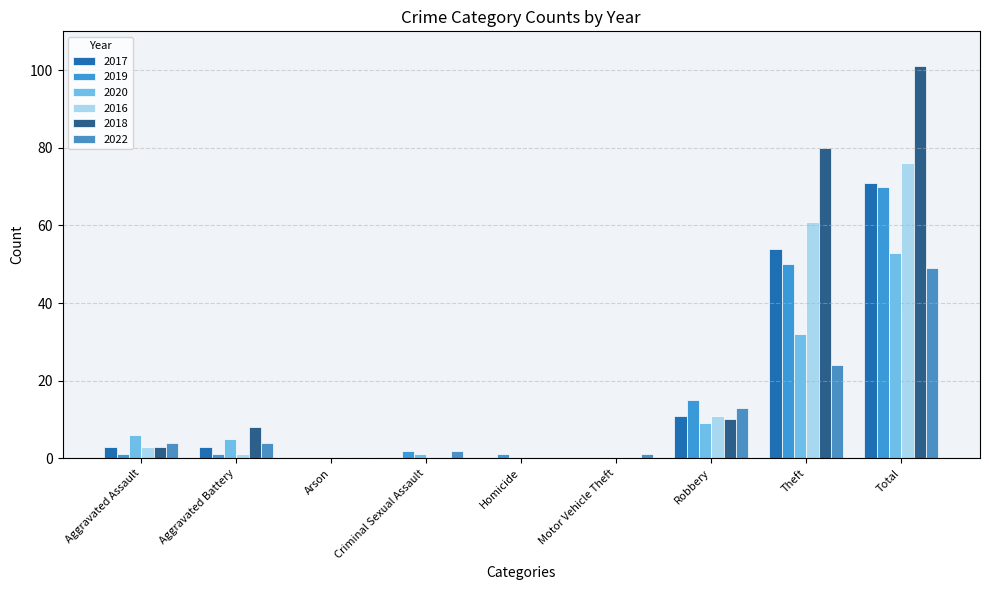

Reading left to right, extract all data points from this chart.

2017: Aggravated Assault=3	Aggravated Battery=3	Arson=0	Criminal Sexual Assault=0	Homicide=0	Motor Vehicle Theft=0	Robbery=11	Theft=54	Total=71
2019: Aggravated Assault=1	Aggravated Battery=1	Arson=0	Criminal Sexual Assault=2	Homicide=1	Motor Vehicle Theft=0	Robbery=15	Theft=50	Total=70
2020: Aggravated Assault=6	Aggravated Battery=5	Arson=0	Criminal Sexual Assault=1	Homicide=0	Motor Vehicle Theft=0	Robbery=9	Theft=32	Total=53
2016: Aggravated Assault=3	Aggravated Battery=1	Arson=0	Criminal Sexual Assault=0	Homicide=0	Motor Vehicle Theft=0	Robbery=11	Theft=61	Total=76
2018: Aggravated Assault=3	Aggravated Battery=8	Arson=0	Criminal Sexual Assault=0	Homicide=0	Motor Vehicle Theft=0	Robbery=10	Theft=80	Total=101
2022: Aggravated Assault=4	Aggravated Battery=4	Arson=0	Criminal Sexual Assault=2	Homicide=0	Motor Vehicle Theft=1	Robbery=13	Theft=24	Total=49